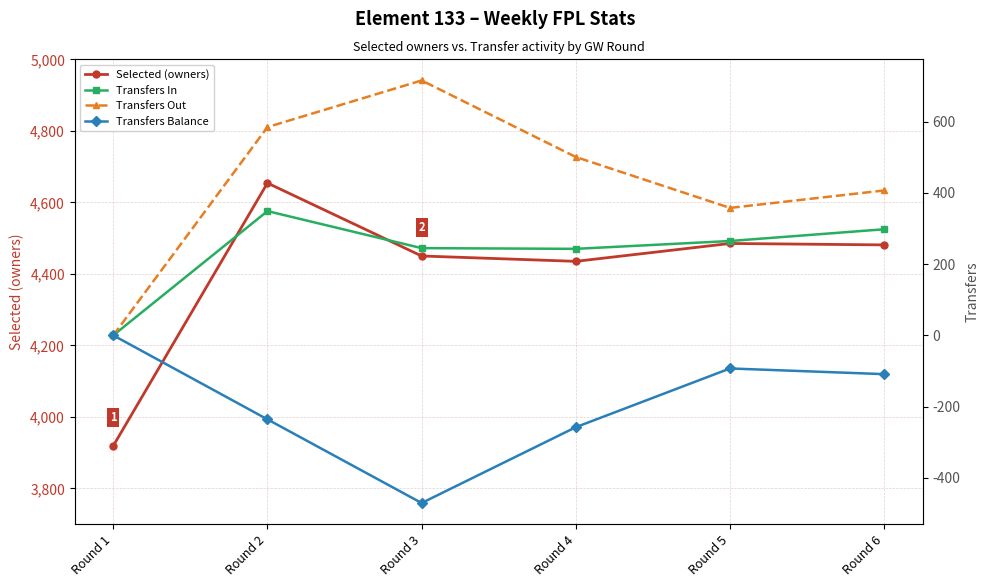

Is it true that Selected (owners) equals 7982 at Round 5?

False